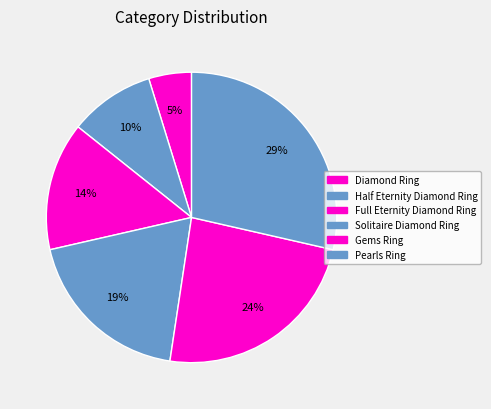

To the nearest percent, what portion does Gems Ring represent?

24%